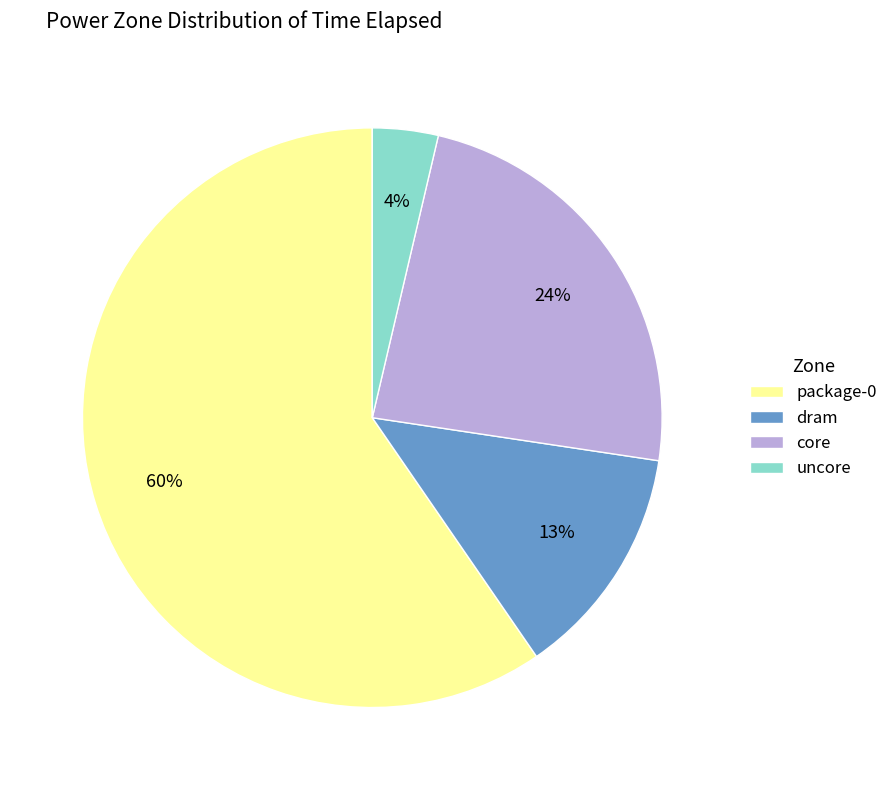

How many segments does this pie chart have?

4